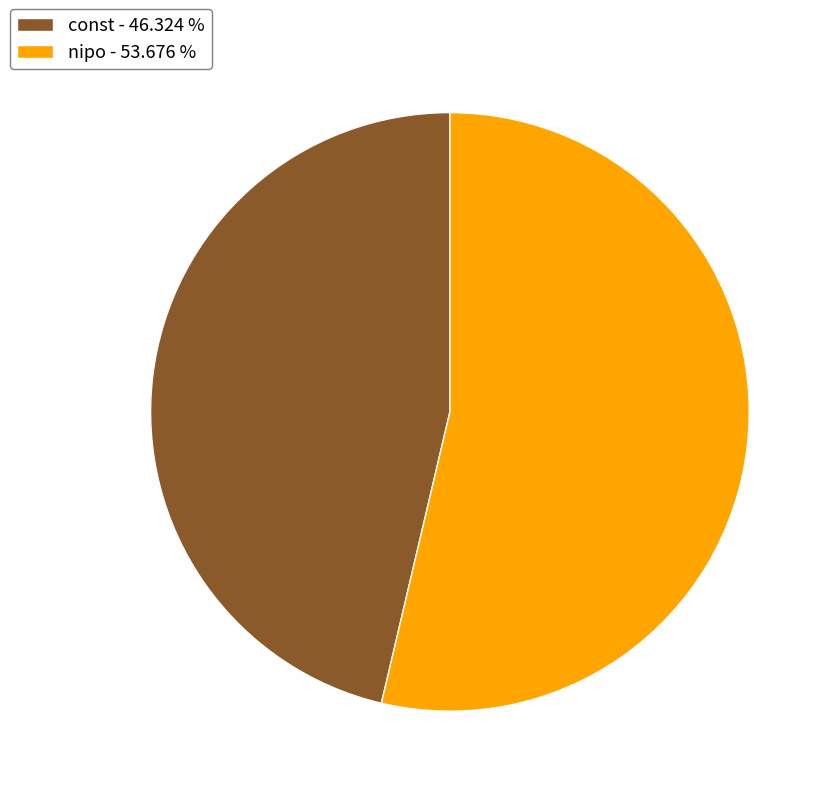

True or false: nipo accounts for 54% of the total.

True